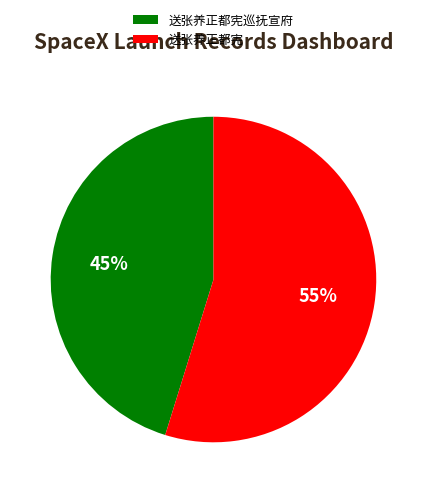

True or false: 送张养正都宪巡抚宣府 accounts for 57% of the total.

False